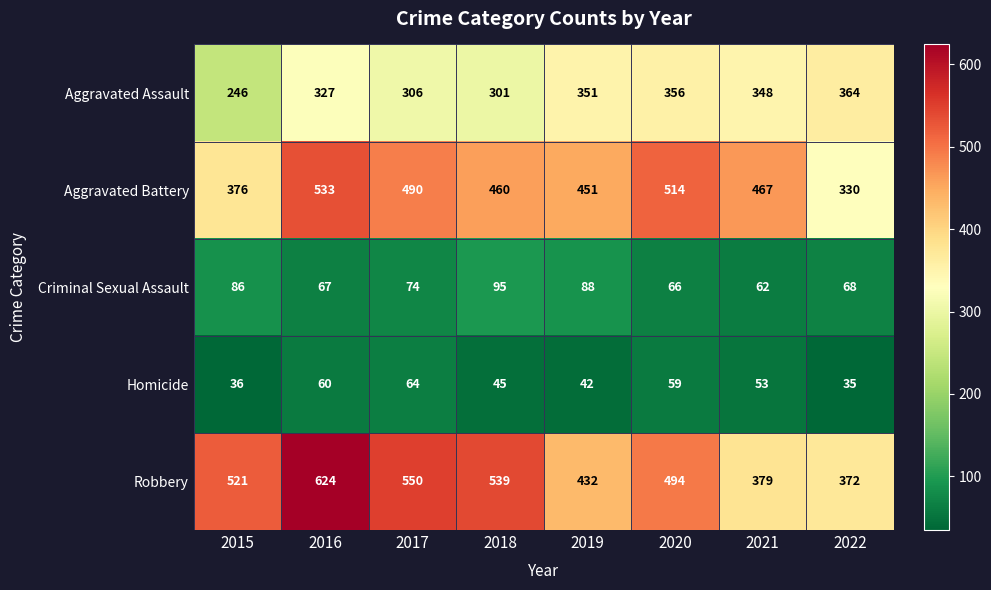

Where does the Criminal Sexual Assault series first go above 74?

2015